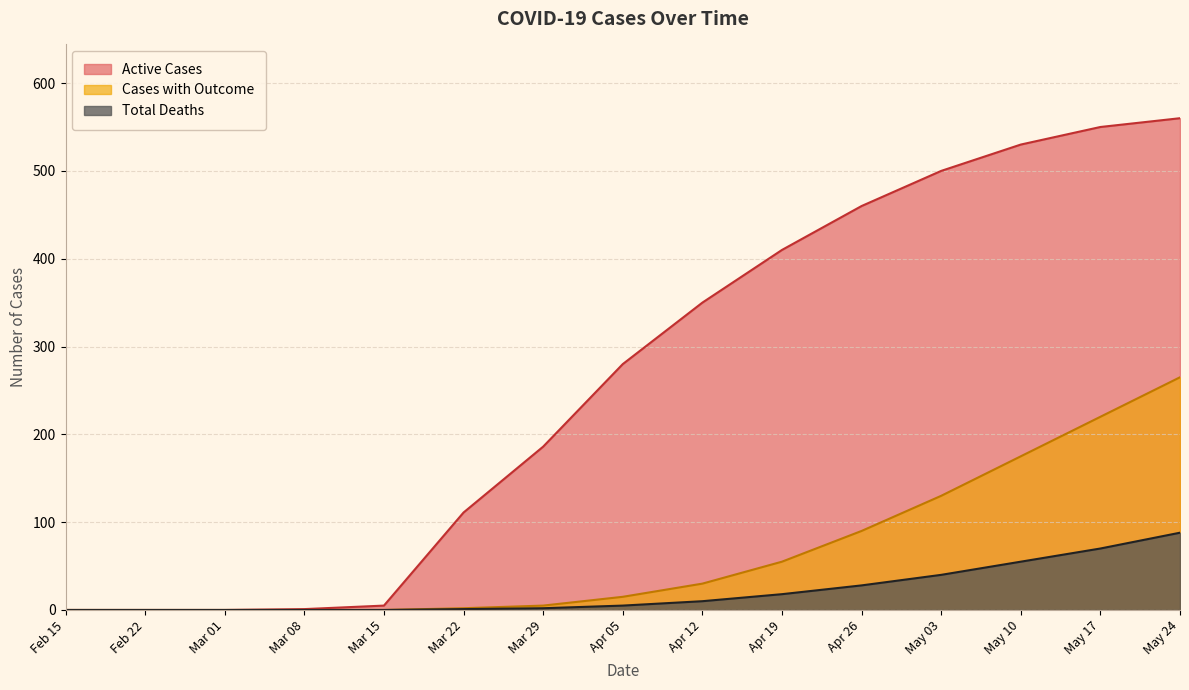

Which series changed the most between Feb 22 and May 03?

Active Cases